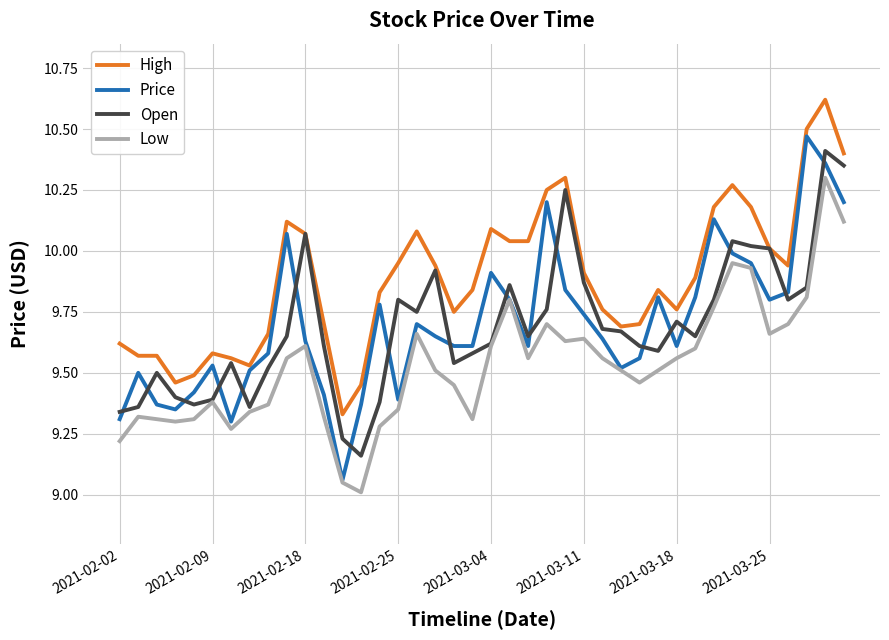

True or false: Low and High intersect in this chart.

False